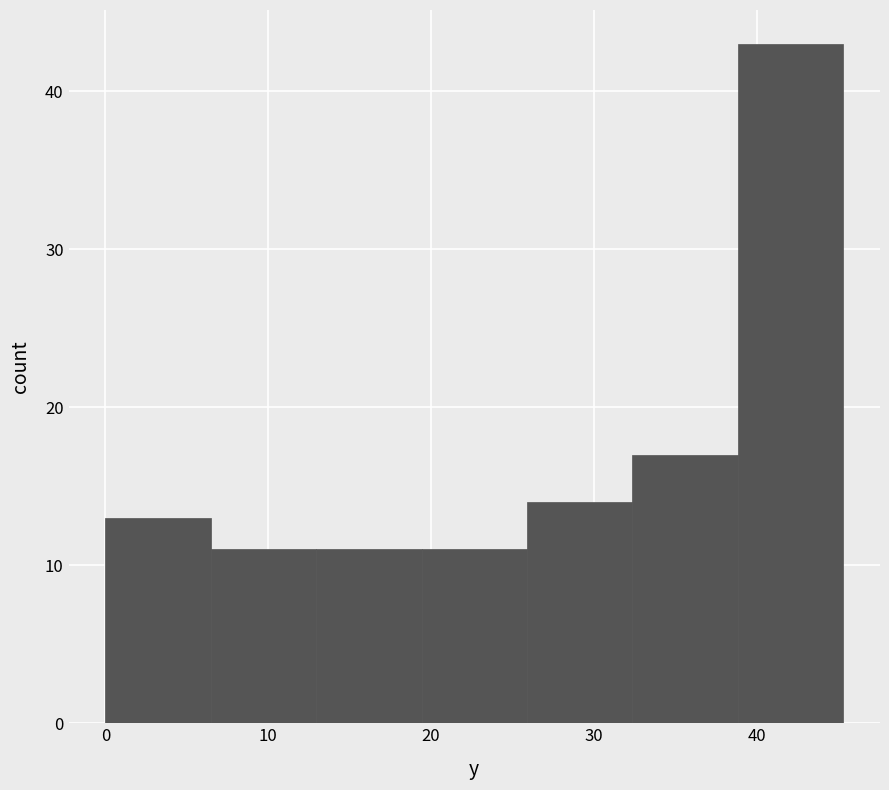

Which range on the x-axis has the tallest bar?

39 to 45